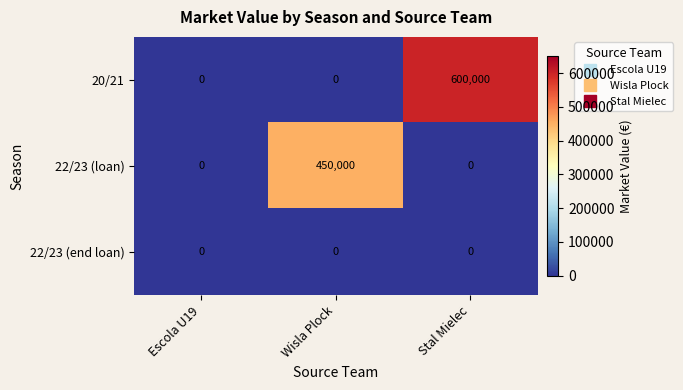

What is the spread (max minus min) of values at Wisla Plock?

450000